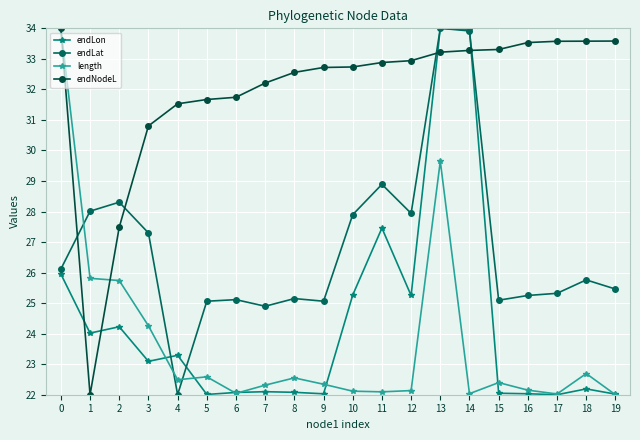

What is the value of the endLon point at the 6th from the left?

22.0